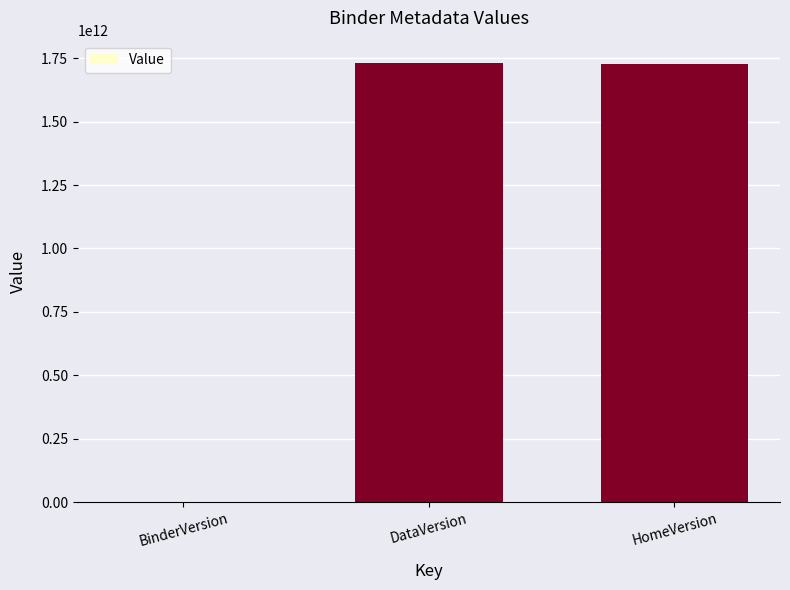

Between BinderVersion and HomeVersion, which is larger?

HomeVersion